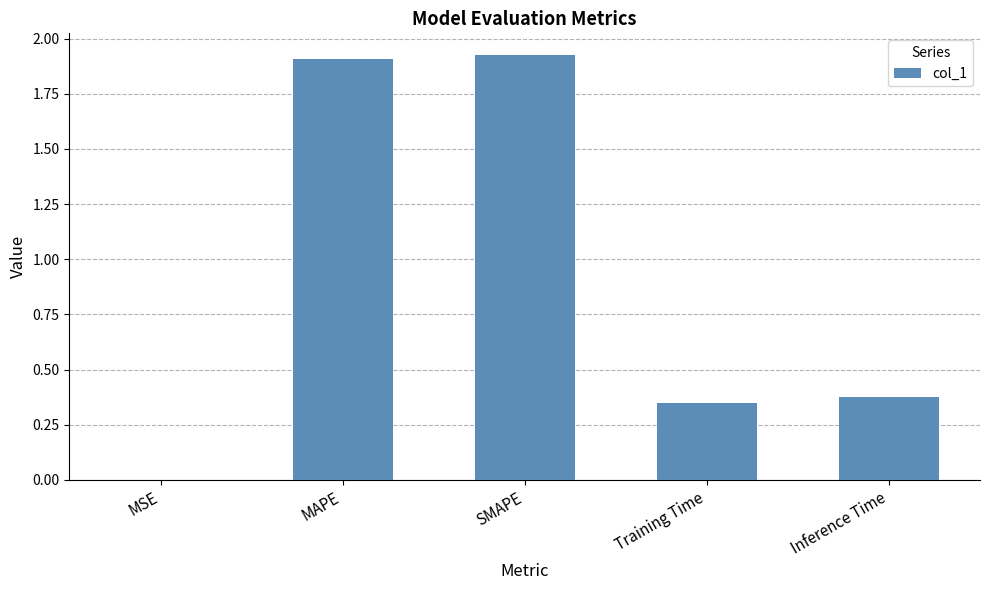

What is the ratio of the value at Training Time to the value at MAPE?

0.2